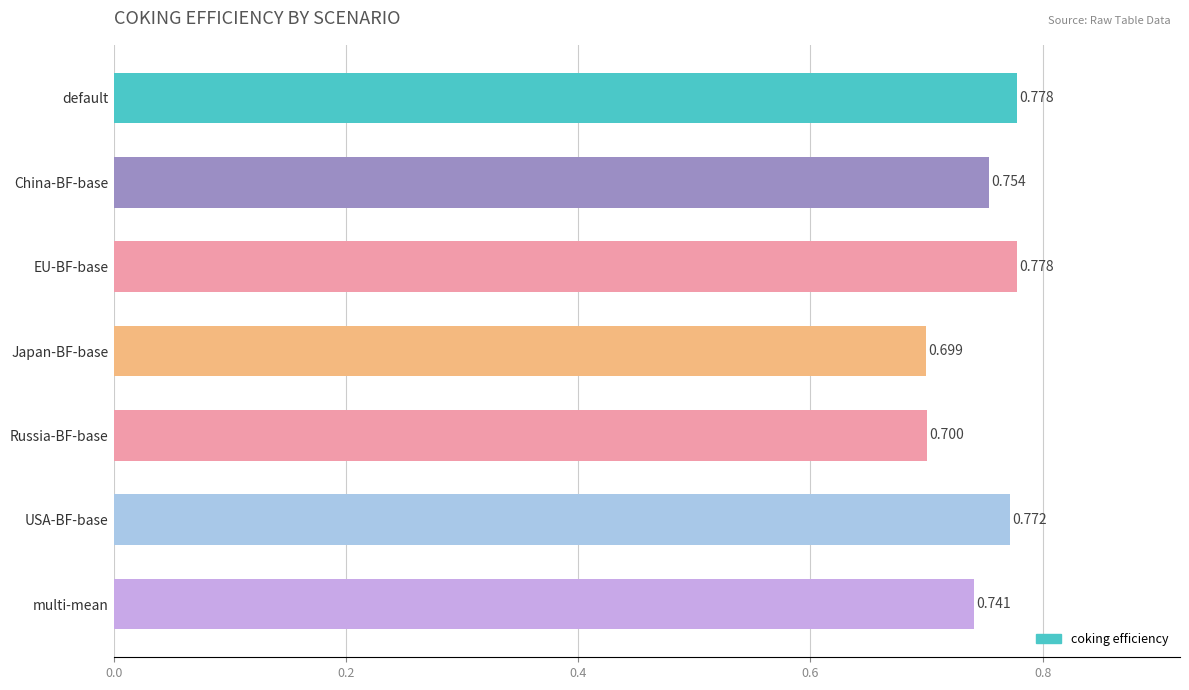

Which has a higher value, Japan-BF-base or multi-mean?

multi-mean